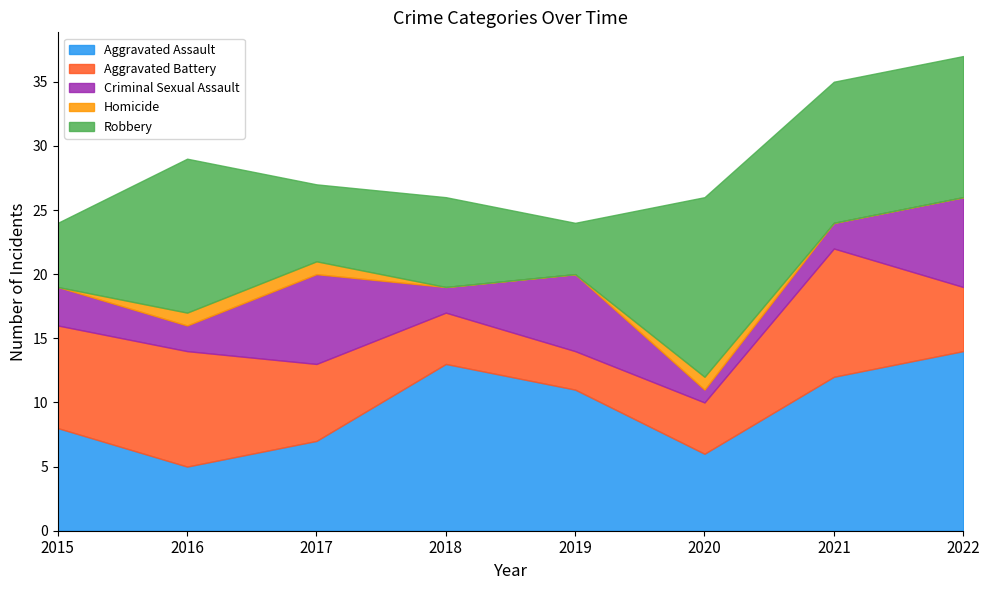

Rank the series by their maximum value, from highest to lowest.

Aggravated Assault, Robbery, Aggravated Battery, Criminal Sexual Assault, Homicide